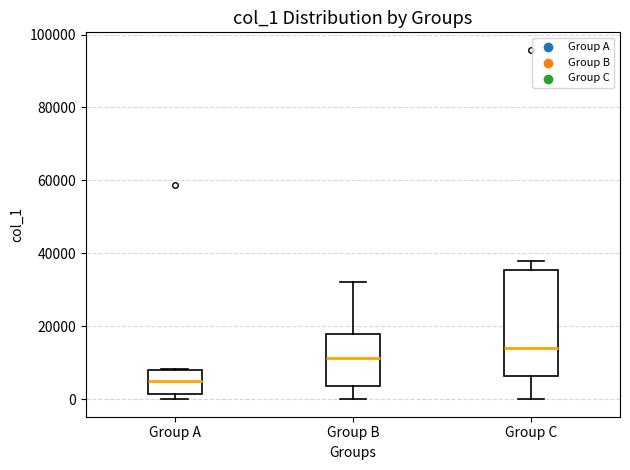

Reading left to right, transcribe this box plot: for each box, give where its median line is, the range the box spans, and where its two whiskers end, as read against the y-axis. The values are not printed on the chart, so give them approximately, as read against the axis.

Group A: median 6000, box 2000 to 8000, whiskers 0 to 8000
Group B: median 12000, box 4000 to 18000, whiskers 0 to 32000
Group C: median 14000, box 6000 to 36000, whiskers 0 to 38000